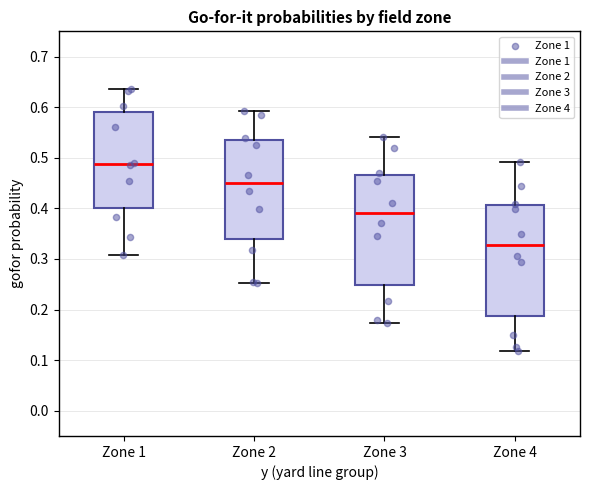

Where does the upper whisker of the box for Zone 3 end on the y-axis? The values are not printed on the chart, so give them approximately, as read against the axis.

0.54